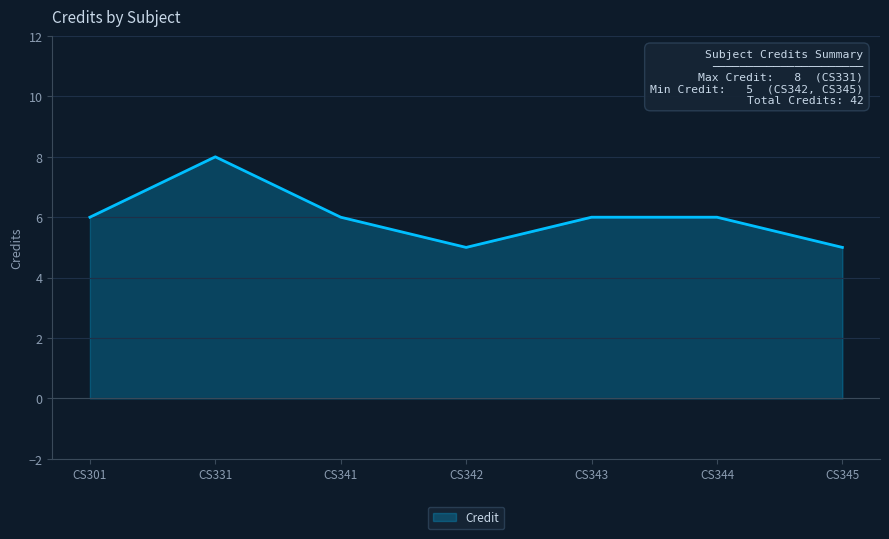

Reading left to right, extract all data points from this chart.

CS301=6	CS331=8	CS341=6	CS342=5	CS343=6	CS344=6	CS345=5